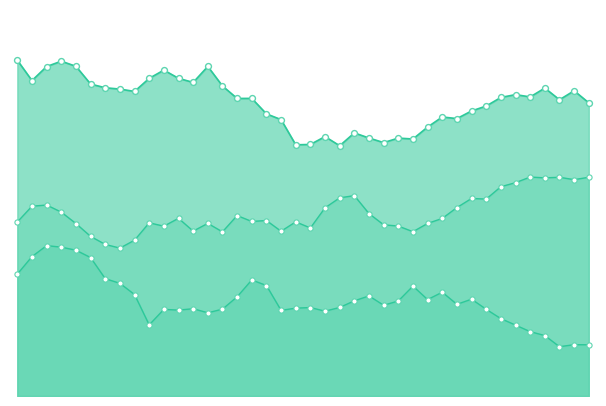

At how many categories does at least one series exceed 0?

40